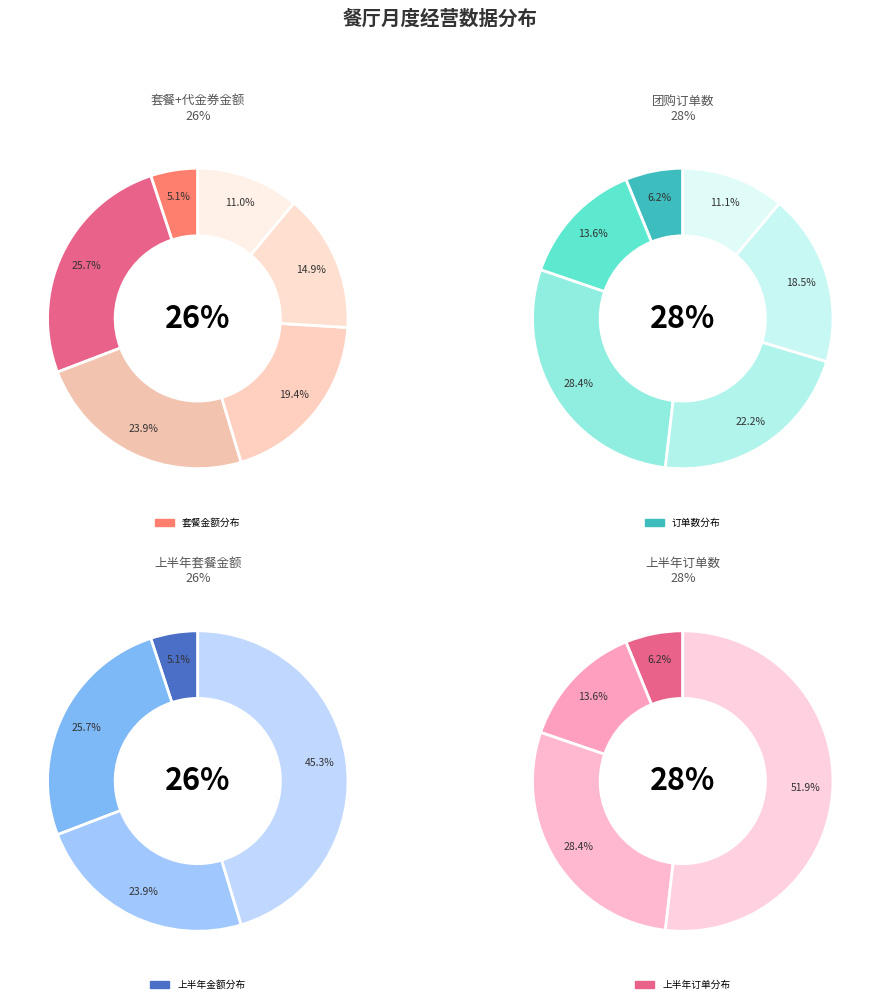

Is it true that 15 is 7% of the pie?

True